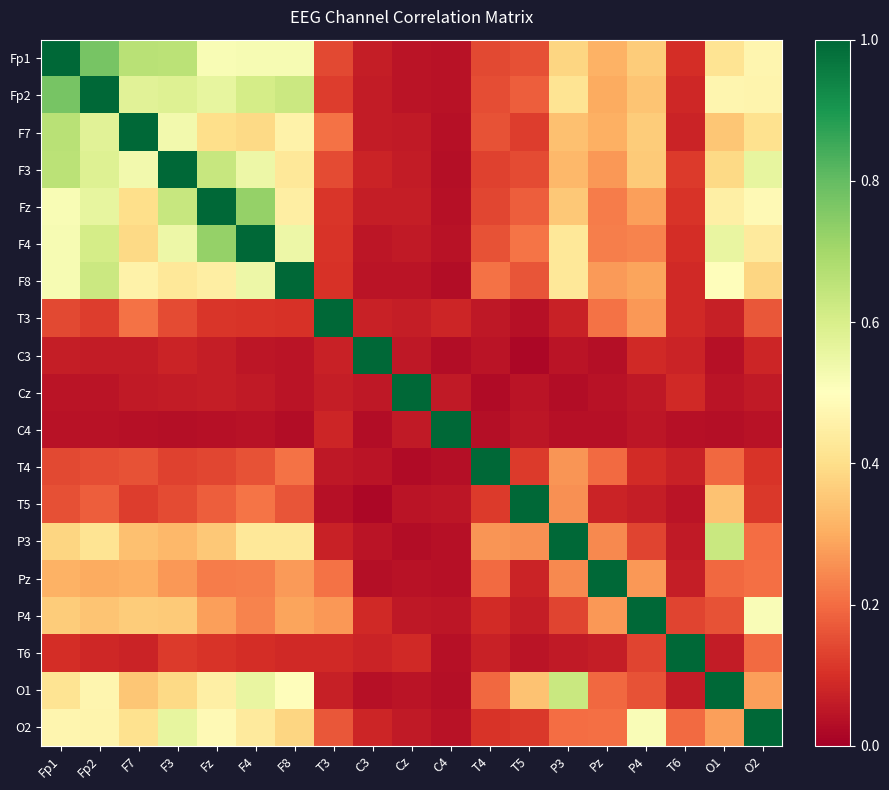

What is the difference between the highest and lowest values at Fp2?

1.0